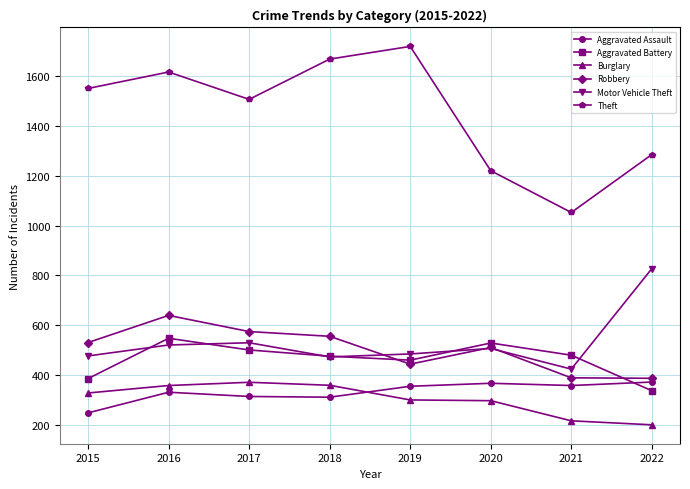

What is the value of the Burglary point at the 7th from the left?

215